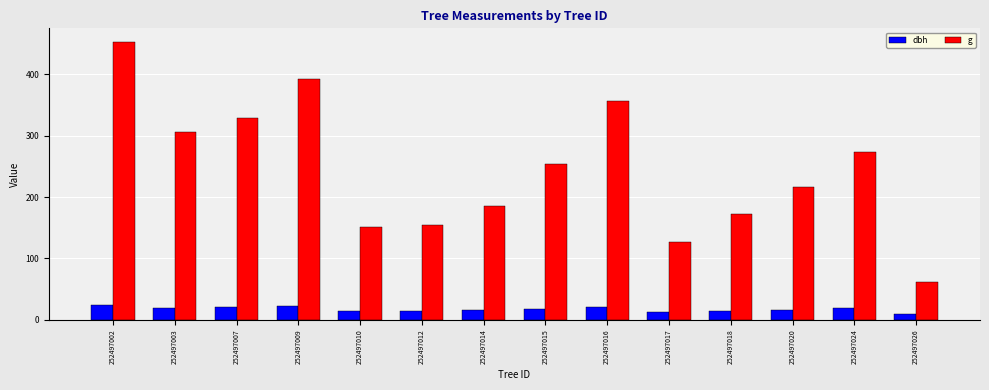

What is the greatest value displayed?

452.4